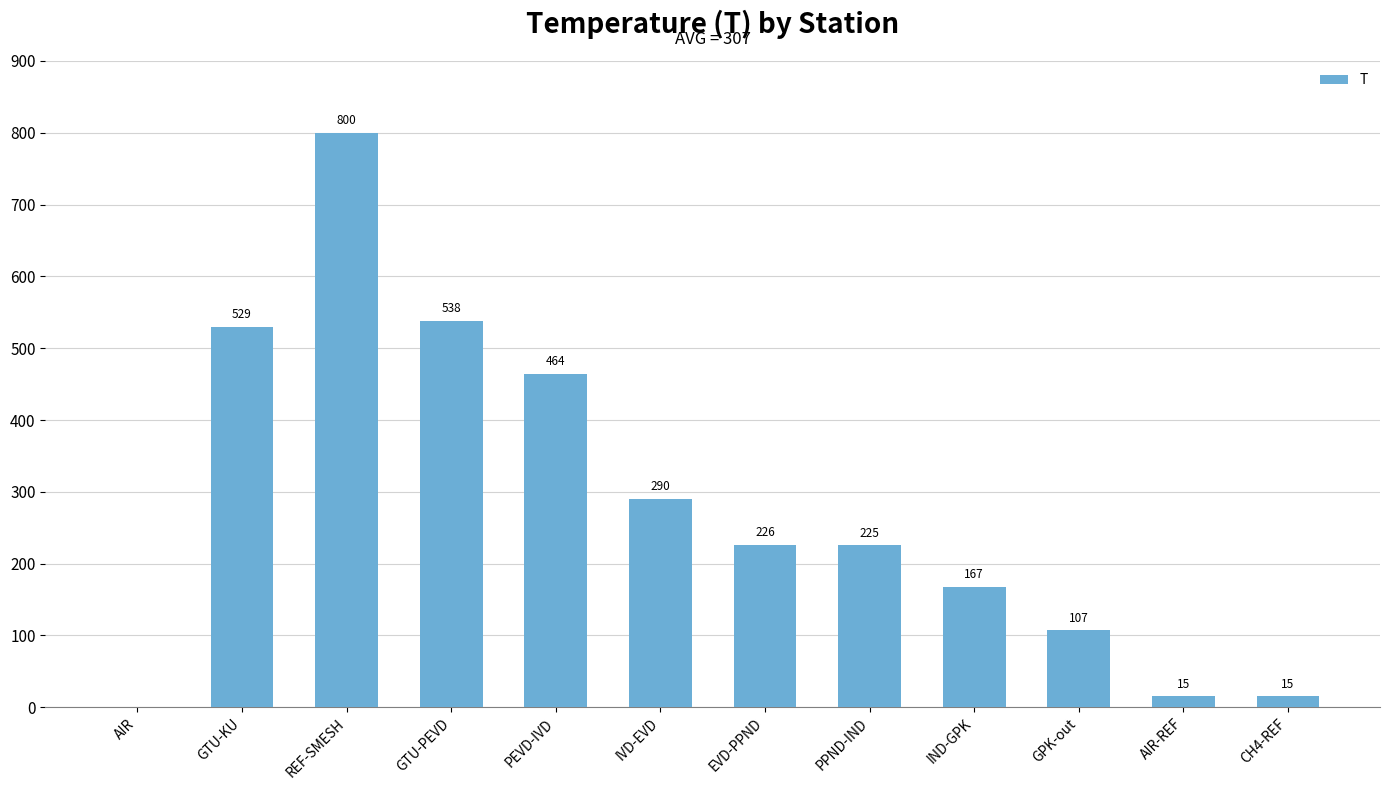

True or false: the data shows 357.7 at GTU-PEVD.

False